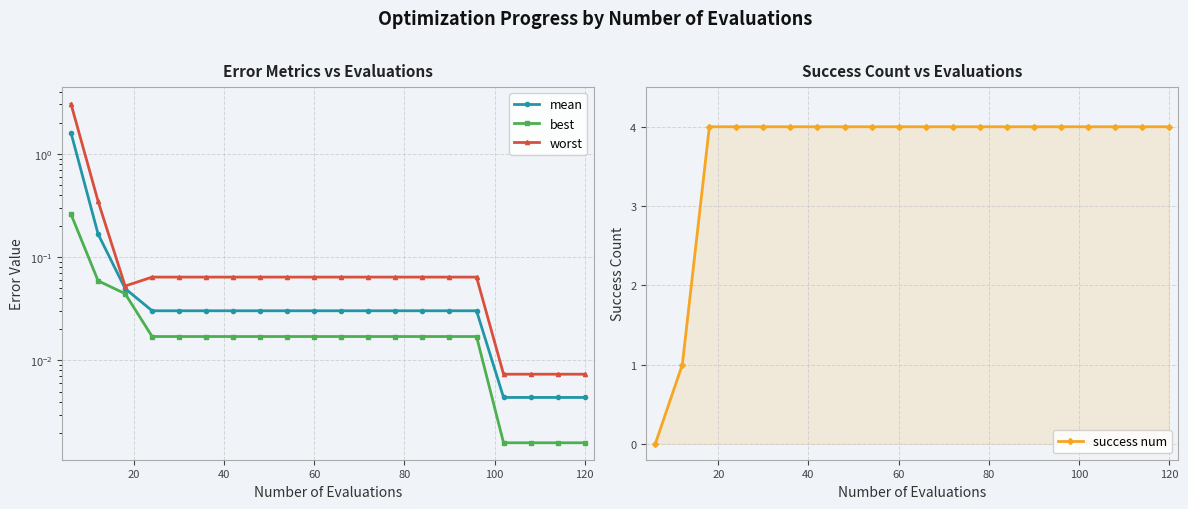

What is the maximum value for success num?

4